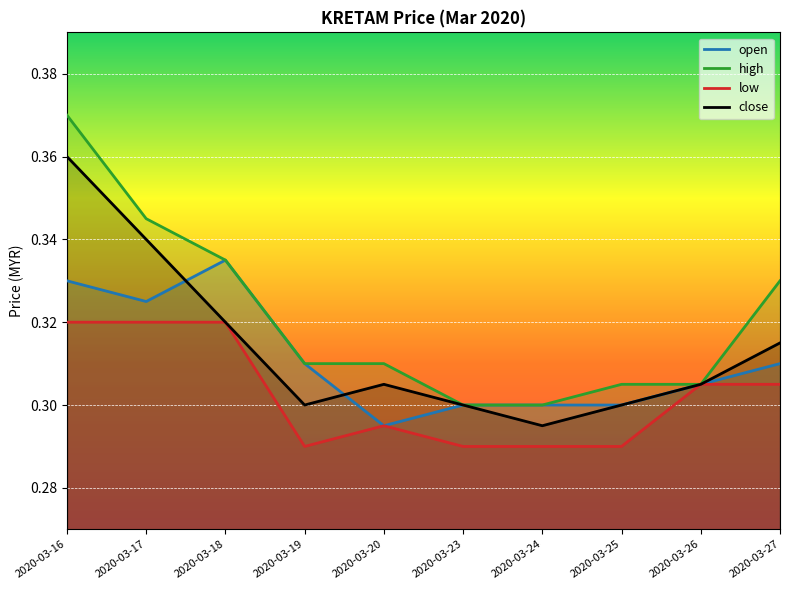

Which has a higher value, 2020-03-23 or 2020-03-18?

2020-03-18